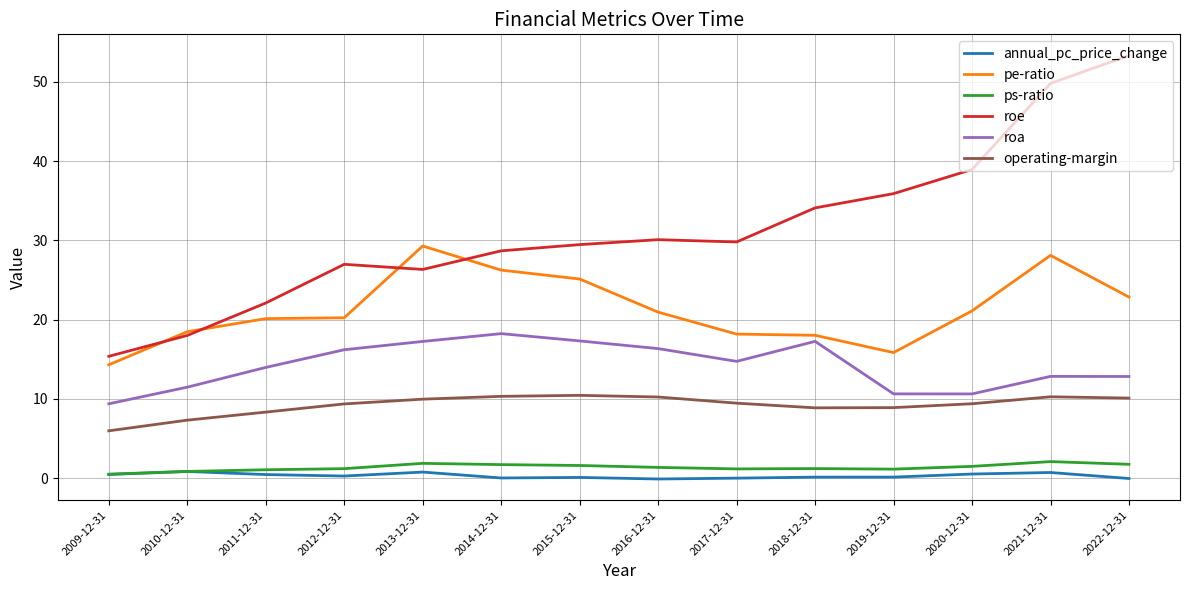

At which category does roa reach its first local valley?

2017-12-31